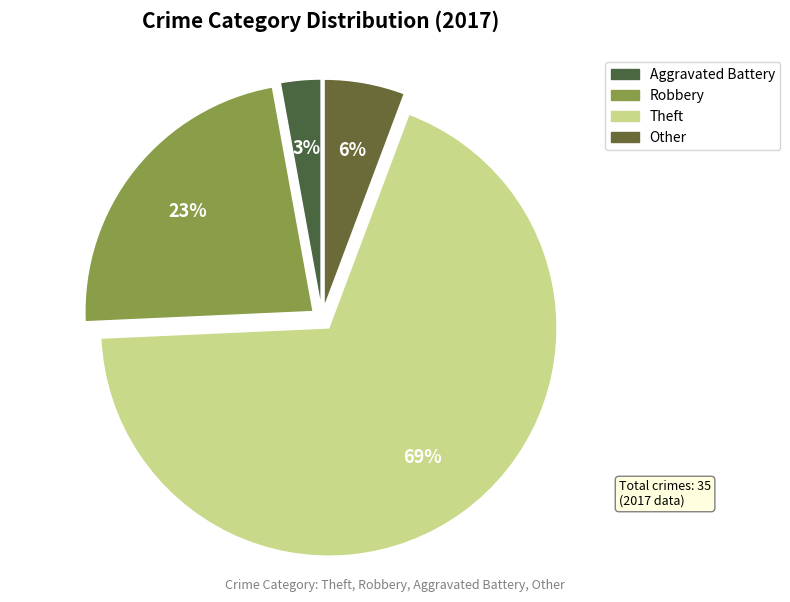

What is the ratio of the value at Aggravated Battery to the value at Robbery?

0.1